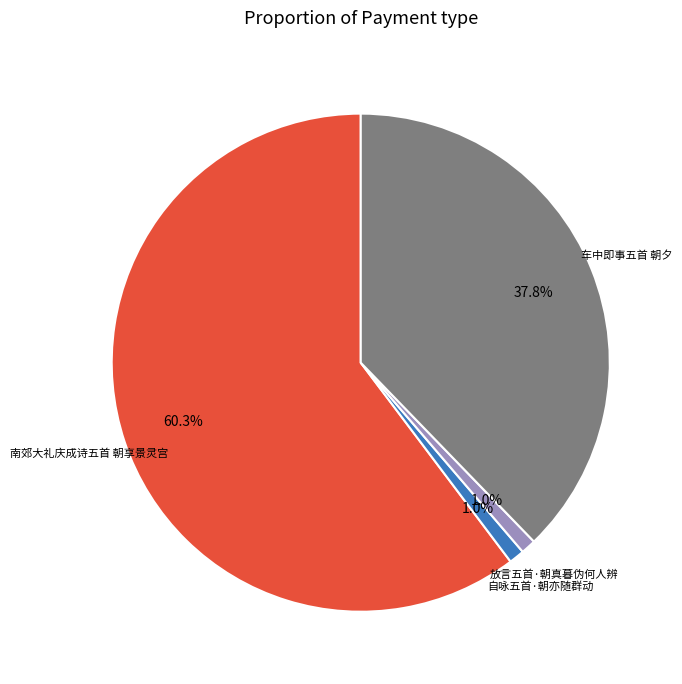

What percentage do 自咏五首·朝亦随群动 and 车中即事五首 朝夕 together represent?

38.8%